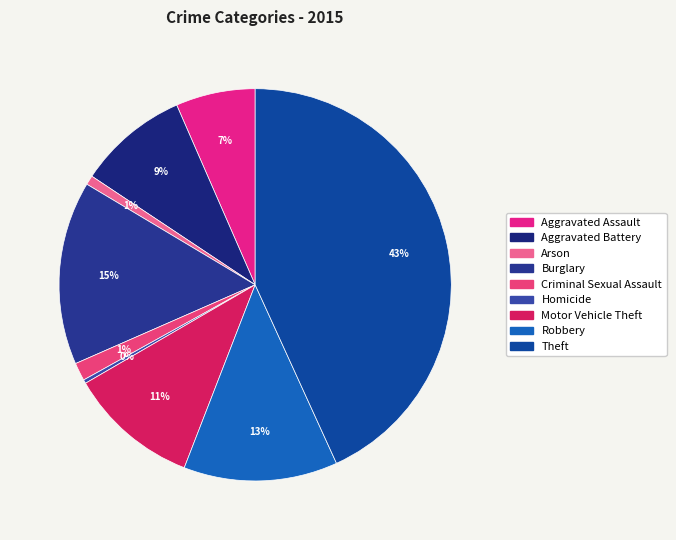

How many segments does this pie chart have?

9